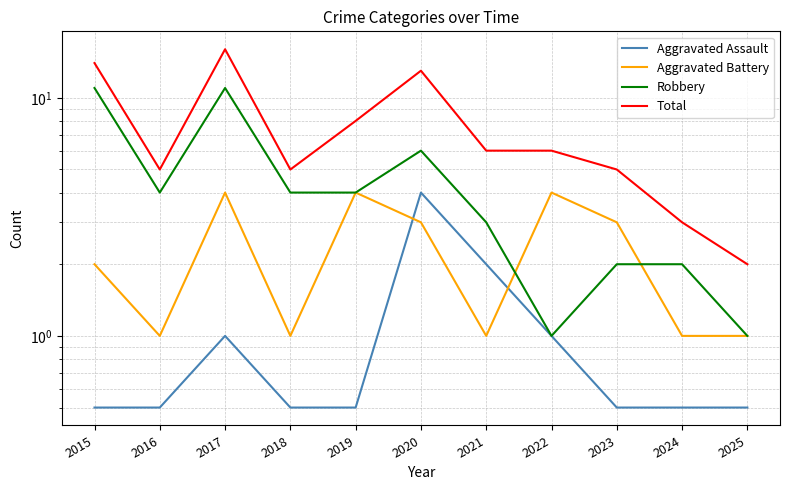

Which series has the largest total across all categories?

Total